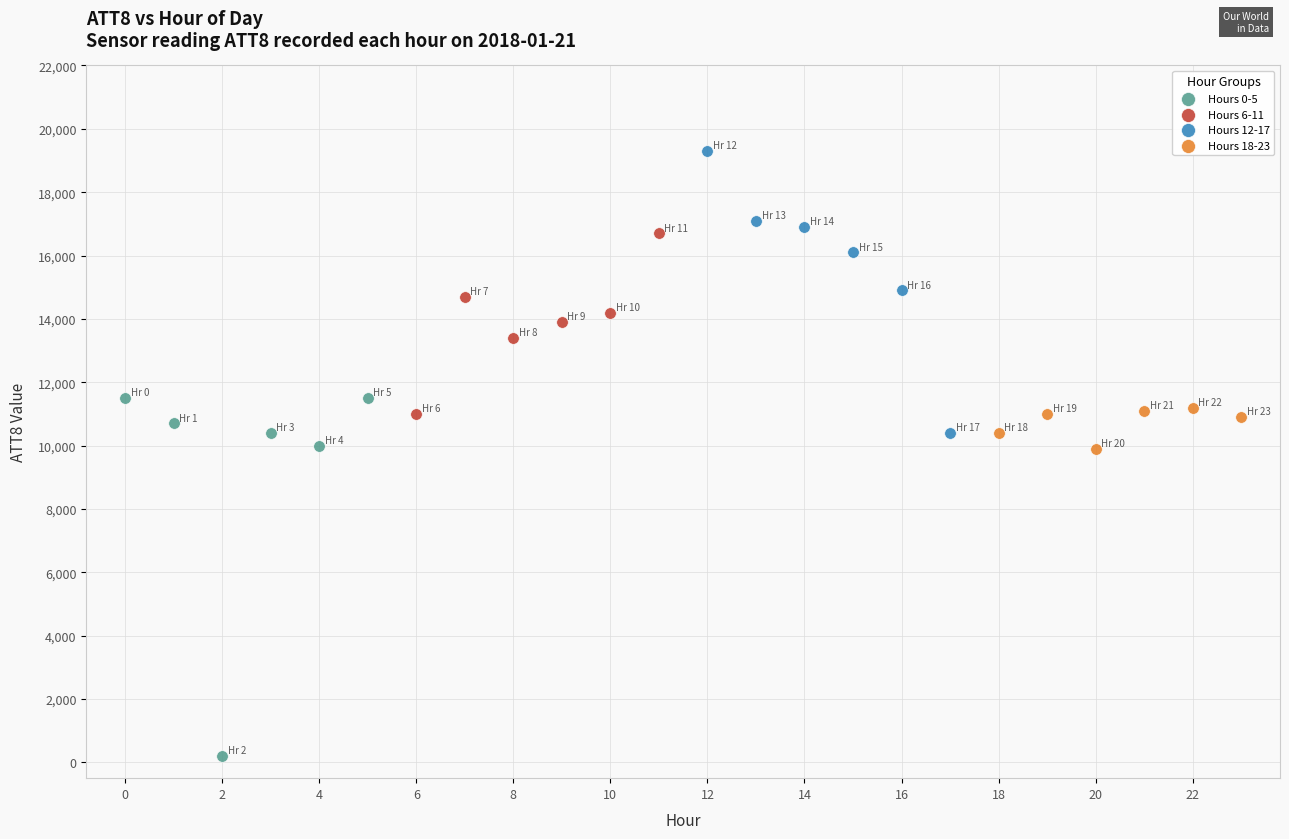

What are all the series names shown in the legend?

Hours 0-5, Hours 6-11, Hours 12-17, Hours 18-23